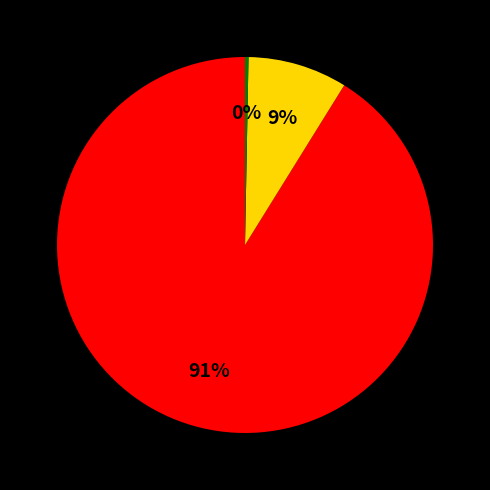

Is there any slice that represents more than half of the pie?

Yes